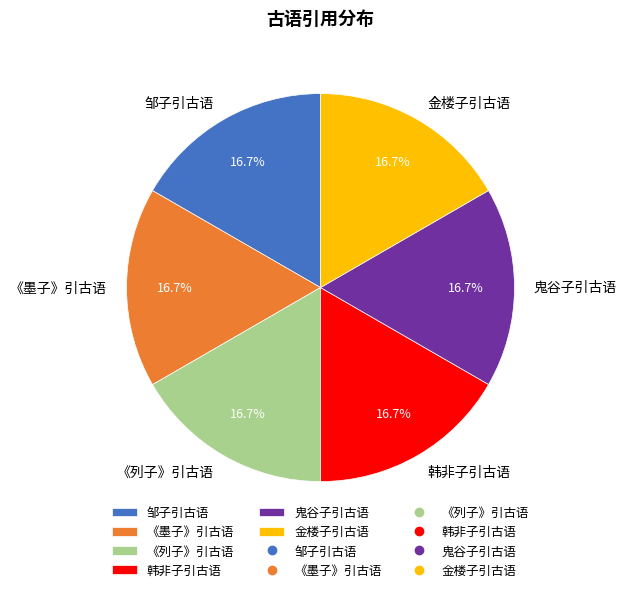

Is there any slice that represents more than half of the pie?

No